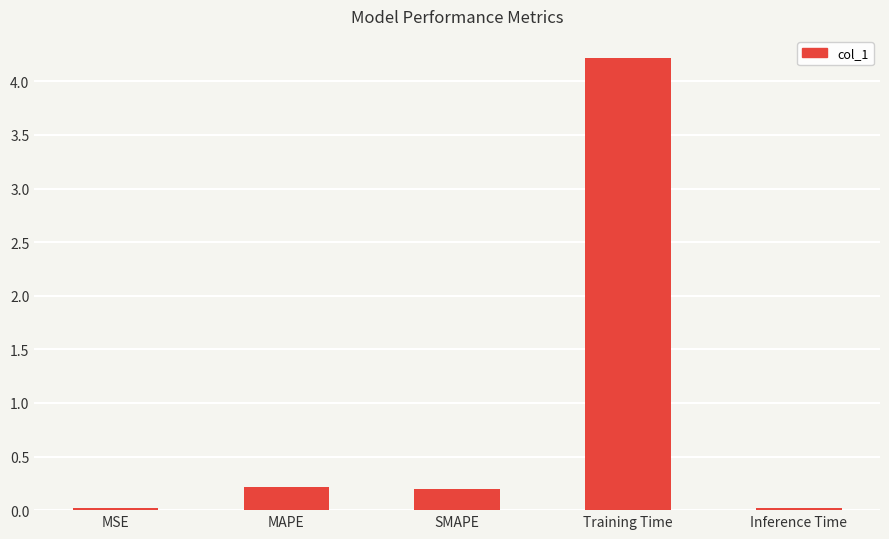

Which label corresponds to the largest value in the chart?

Training Time